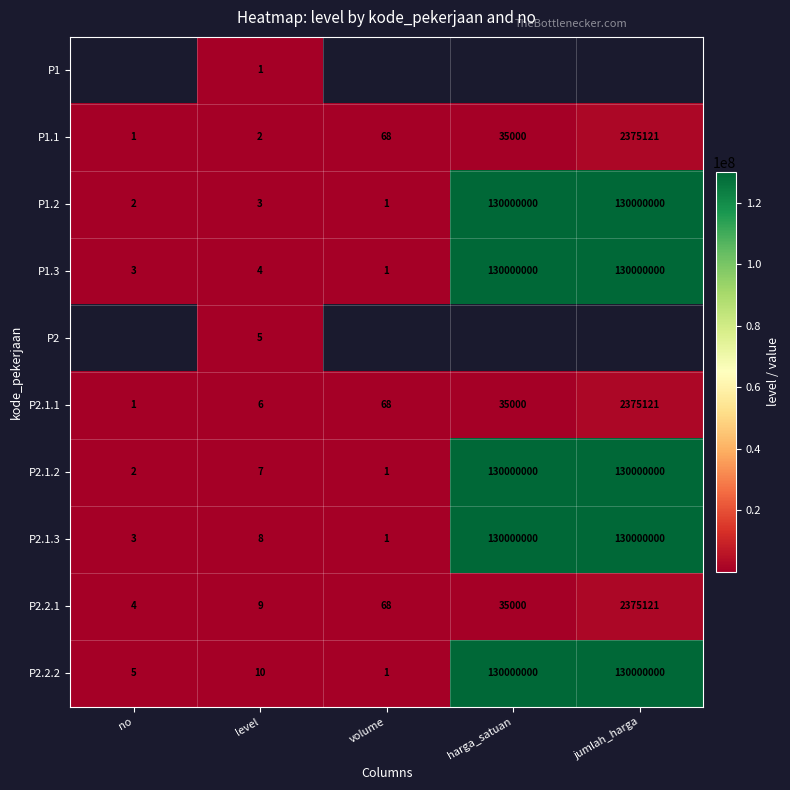

List the labels in order of P1.1 value, smallest first.

no, level, volume, harga_satuan, jumlah_harga